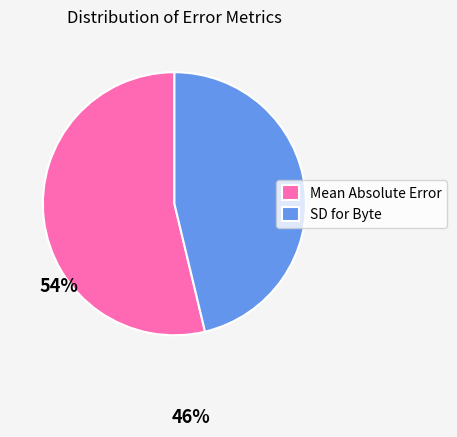

Combined, do SD for Byte and Mean Absolute Error account for over 50%?

Yes